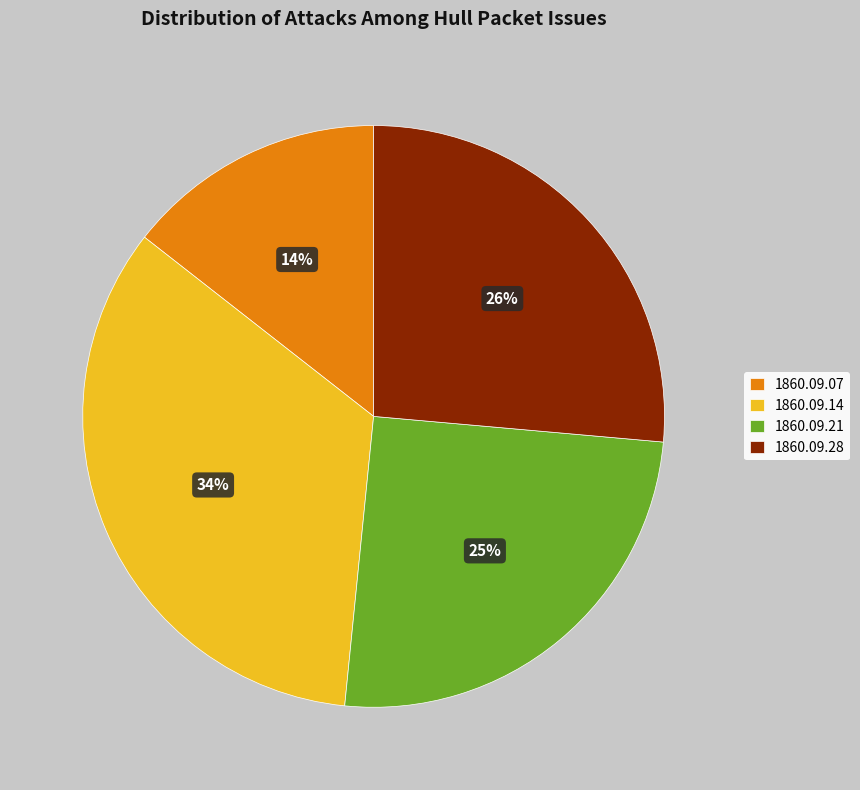

Count the number of slices in the pie.

4